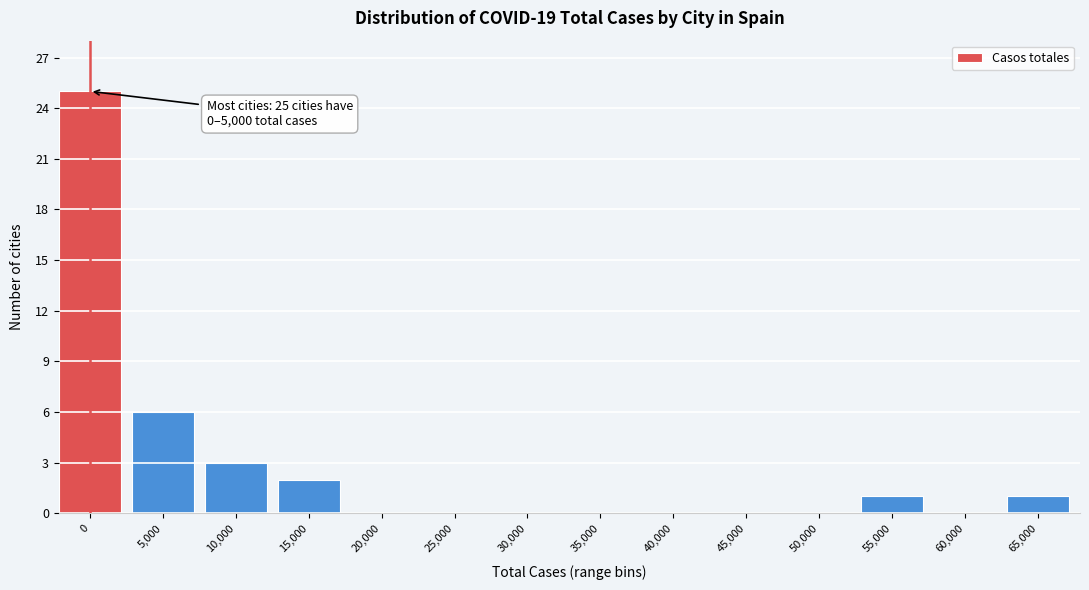

Reading left to right, transcribe all the data shown in this chart.

0=25	5,000=6	10,000=3	15,000=2	20,000=0	25,000=0	30,000=0	35,000=0	40,000=0	45,000=0	50,000=0	55,000=1	60,000=0	65,000=1